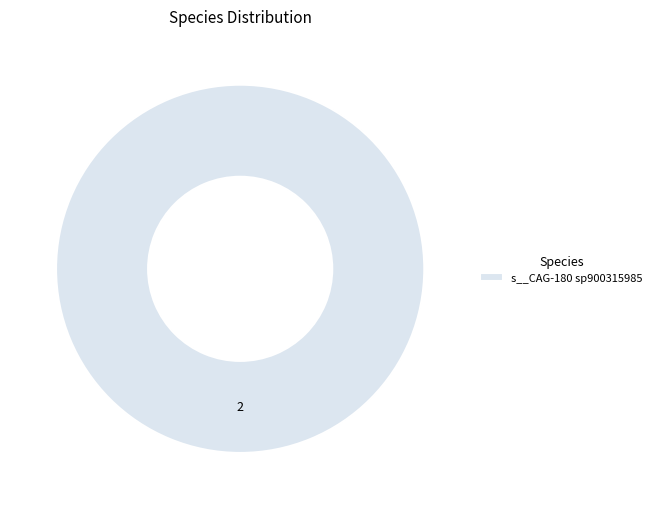

Rank the categories by value from lowest to highest.

s__CAG-180 sp900315985